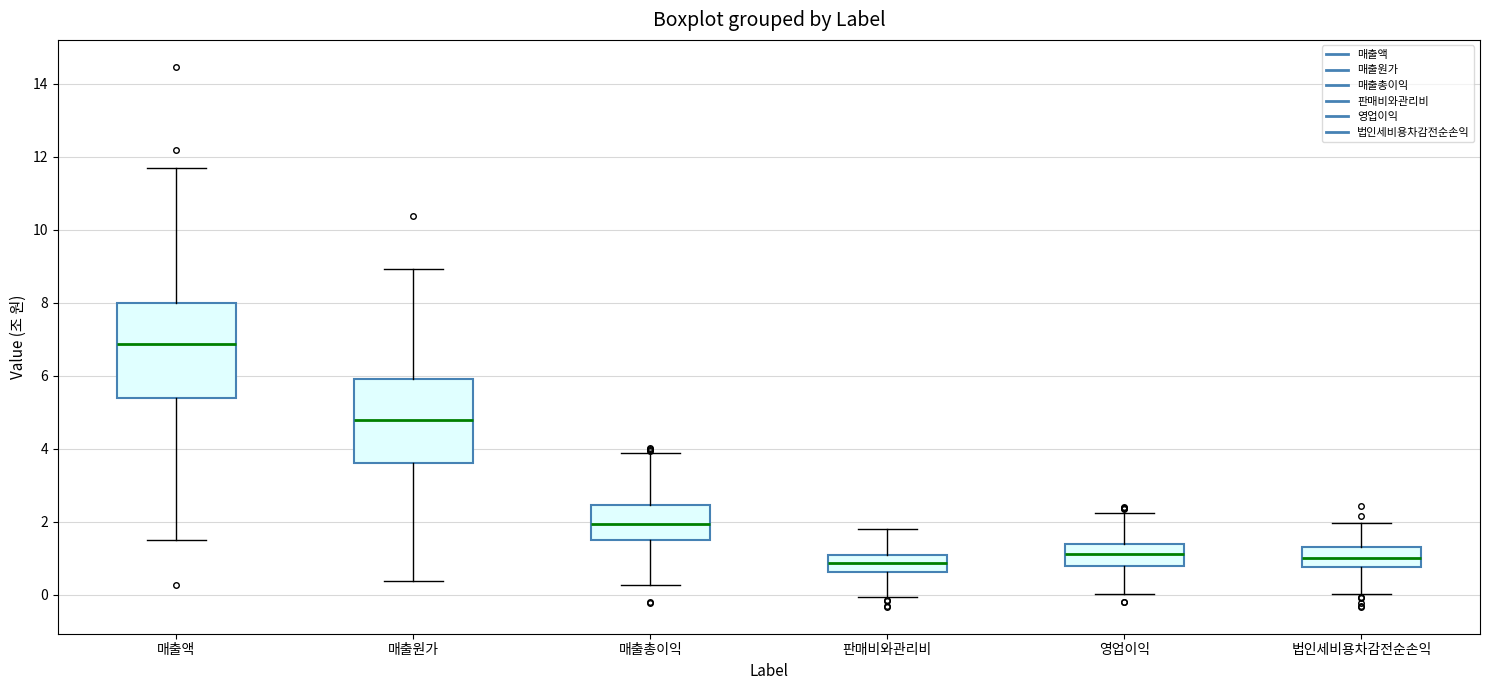

Where is the upper edge of the box for 법인세비용차감전순손익 on the y-axis? The values are not printed on the chart, so give them approximately, as read against the axis.

1.2